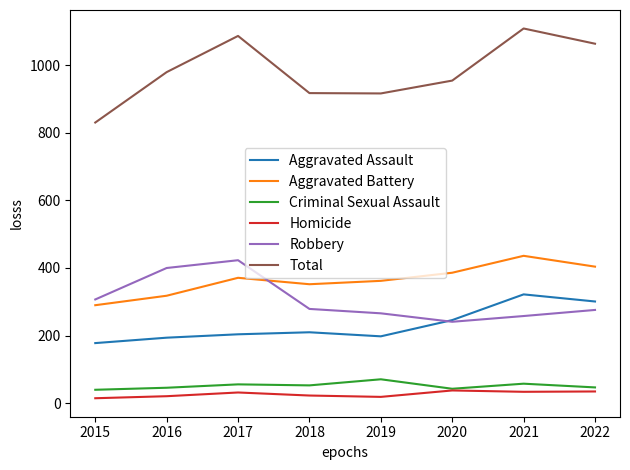

True or false: Criminal Sexual Assault and Aggravated Assault intersect in this chart.

False